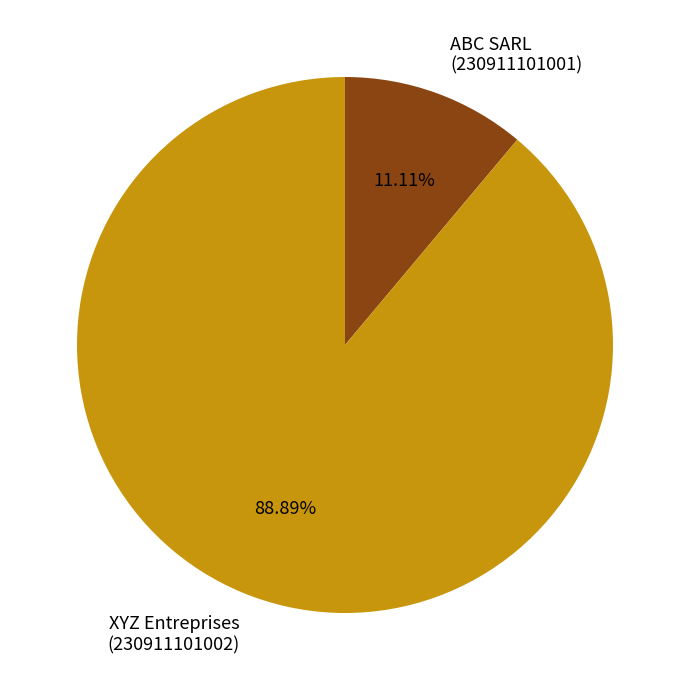

Count the number of slices in the pie.

2